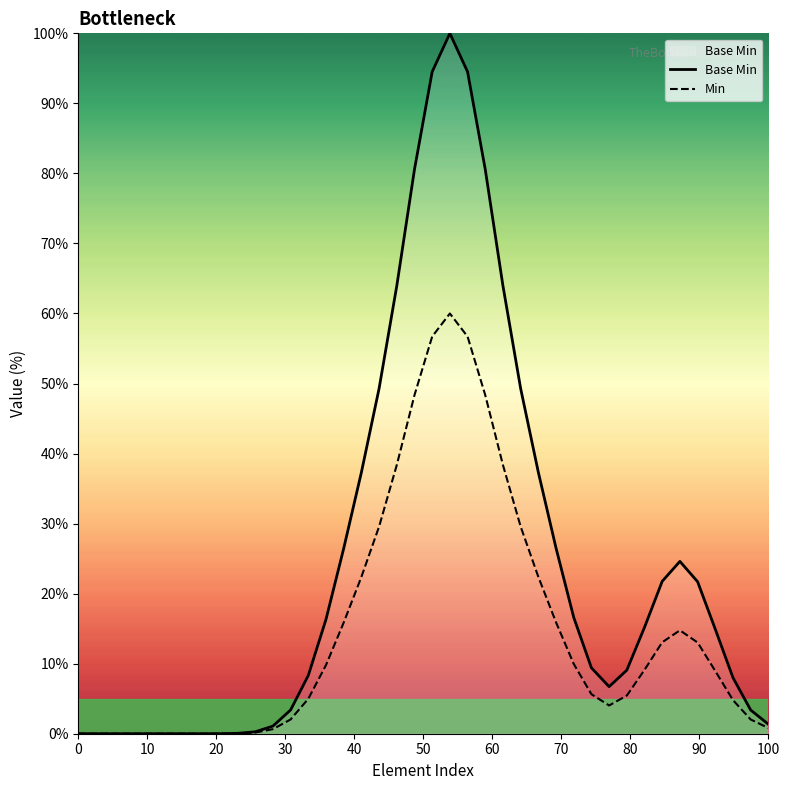

List the series in order of their overall mean, highest first.

Base Min, Min